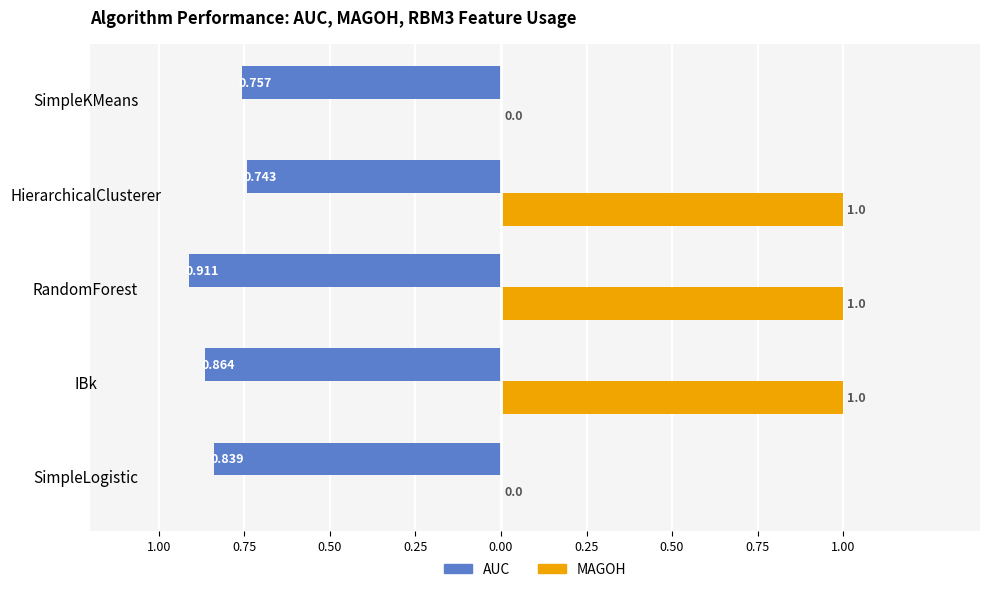

What are all the series names shown in the legend?

AUC, MAGOH